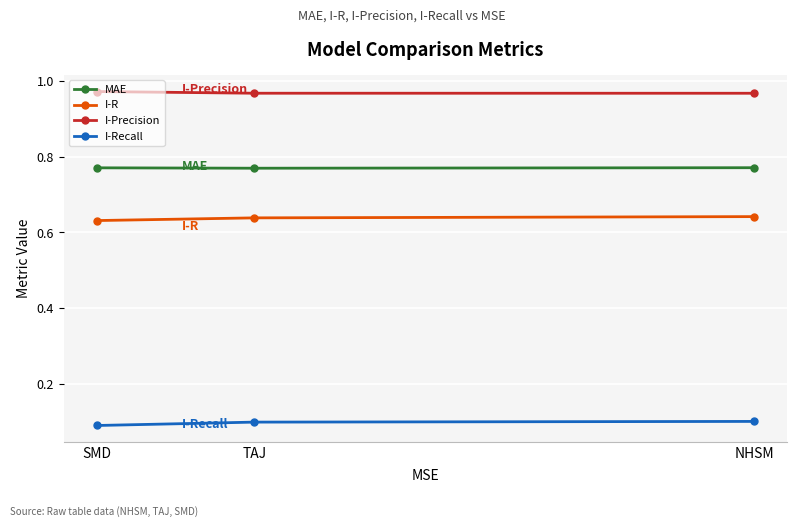

Which category has the highest value in the I-R series?

NHSM